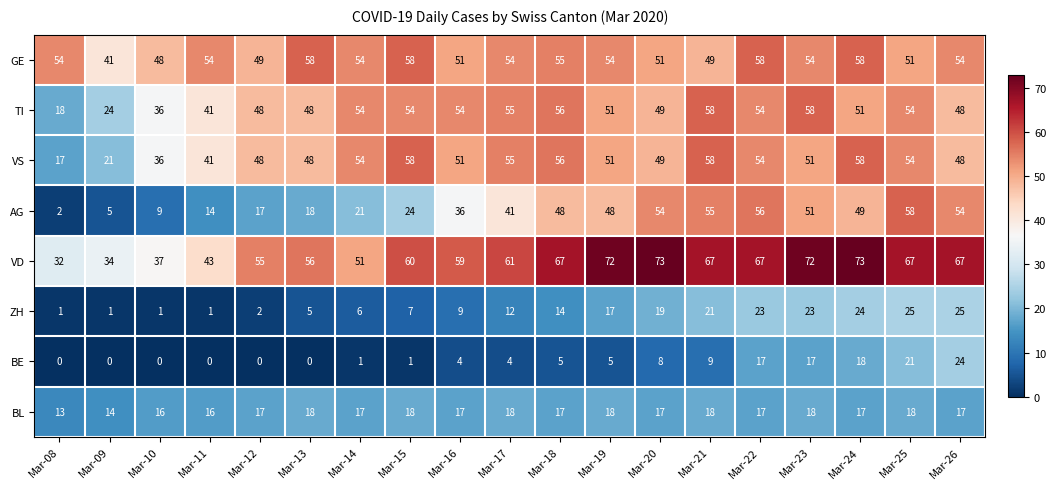

Between Mar-22 and Mar-25, which series saw the biggest shift?

GE